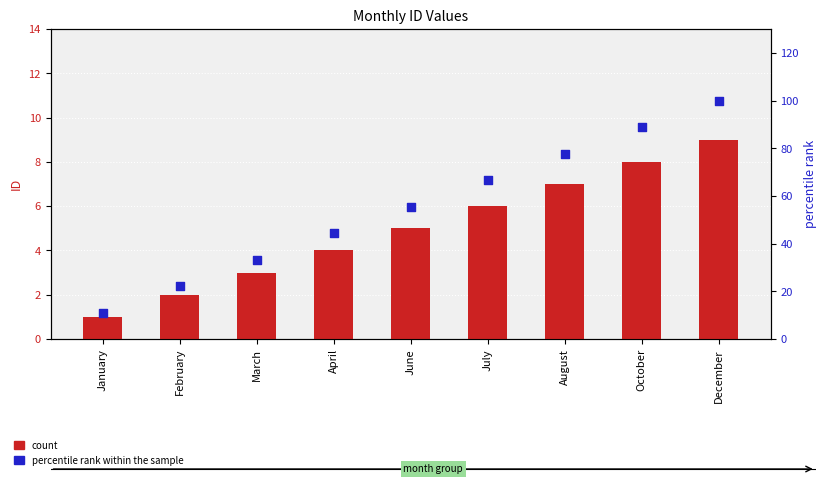

Which series has the largest total across all categories?

percentile rank within the sample